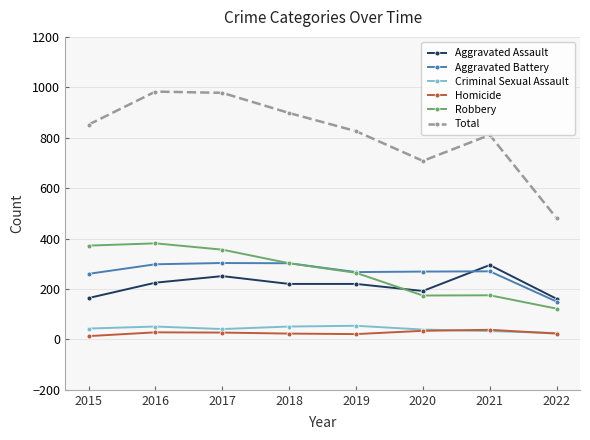

Which series has the largest range (max minus min)?

Total